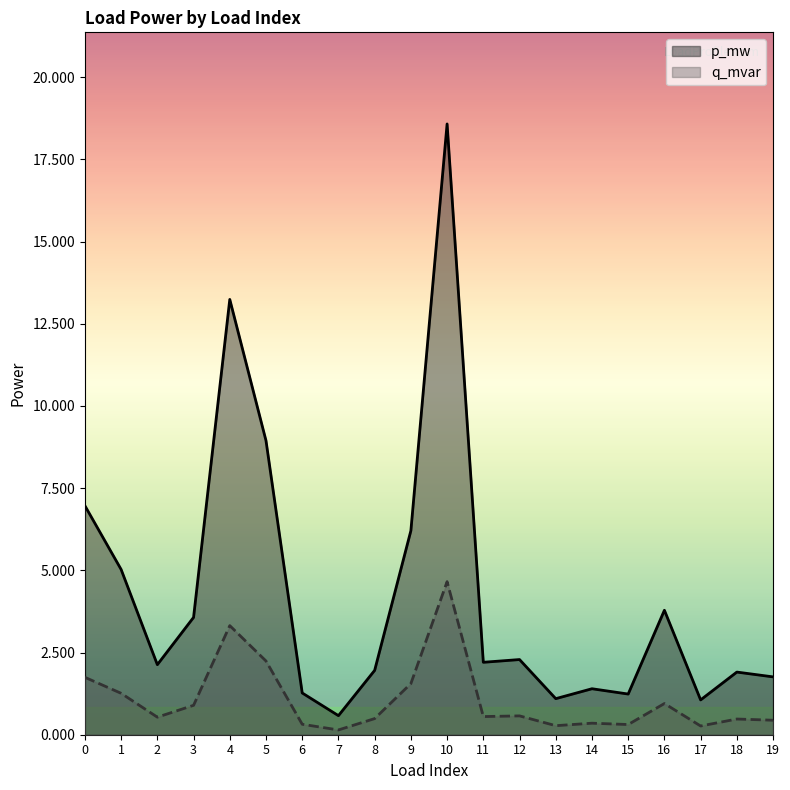

Rank the series at 0 from lowest to highest value.

q_mvar, p_mw